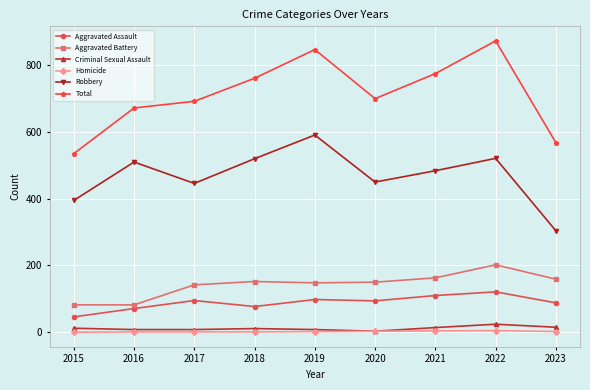

What is the average value of the Robbery series?

469